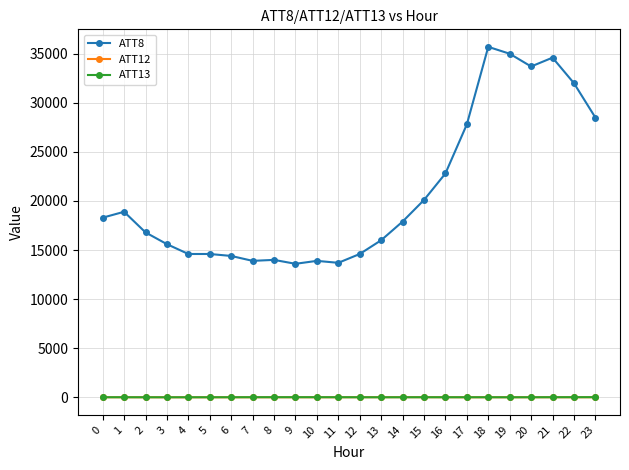

Where do ATT12 and ATT13 first cross each other?

1 and 2